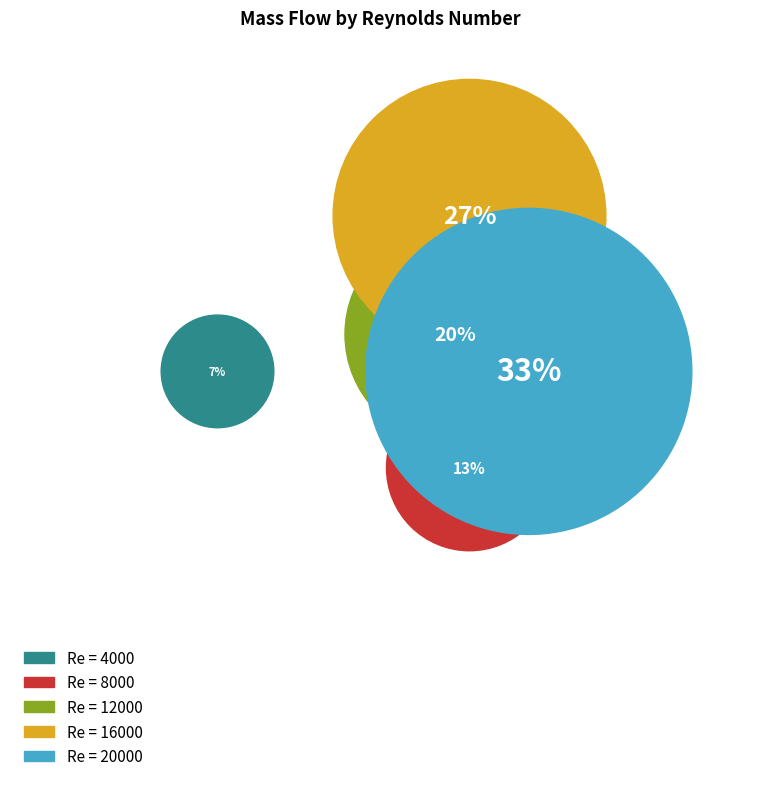

To the nearest percent, what percentage of the pie is 8000?

13%